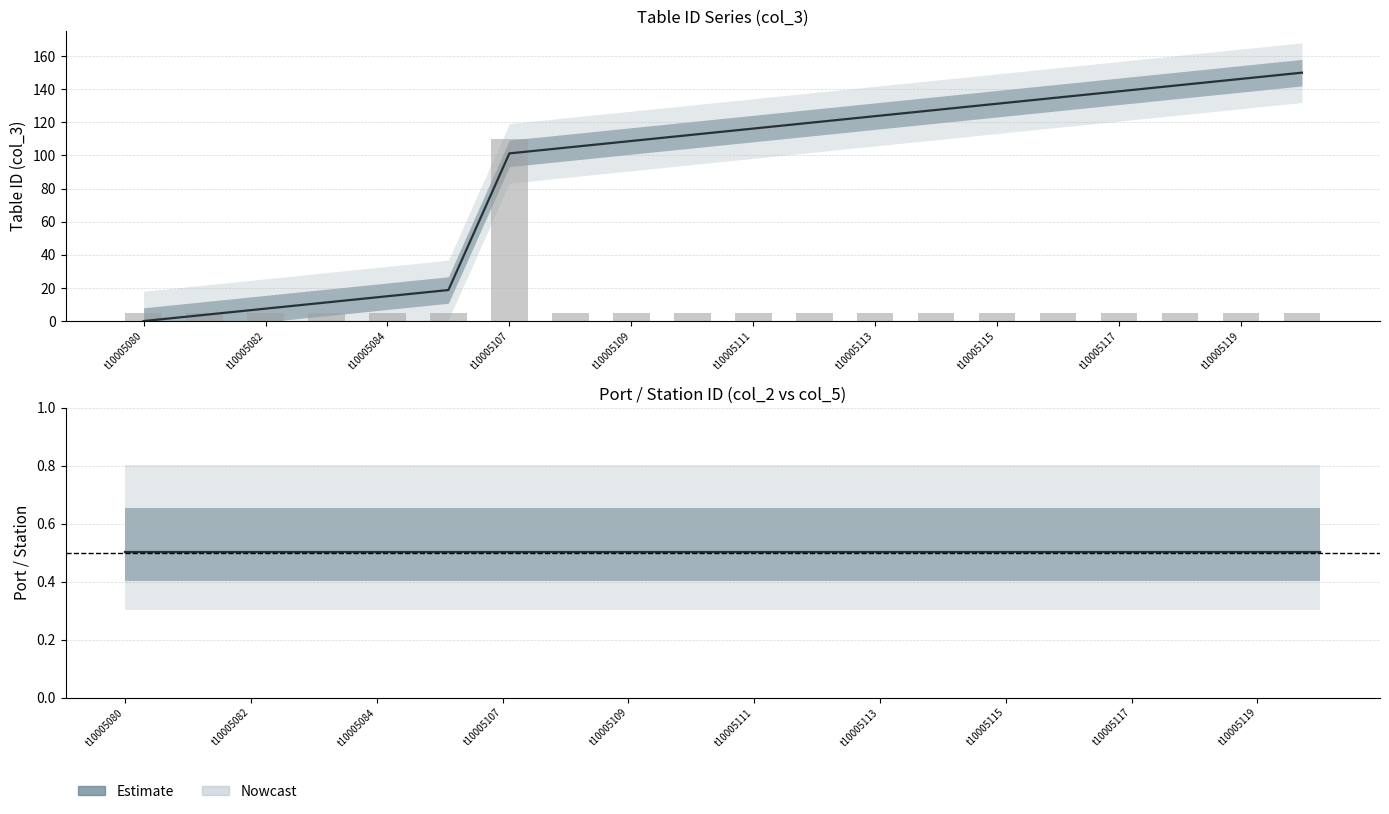

What is the difference between the maximum and minimum values?

150.0